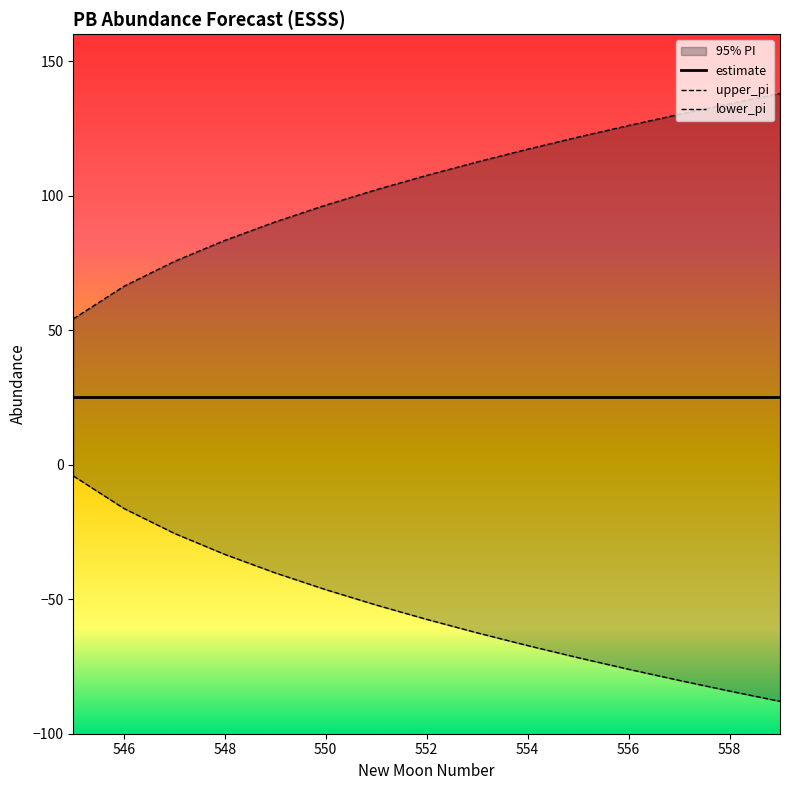

What is the value of the lower_pi point at the 3rd from the left?

-25.5